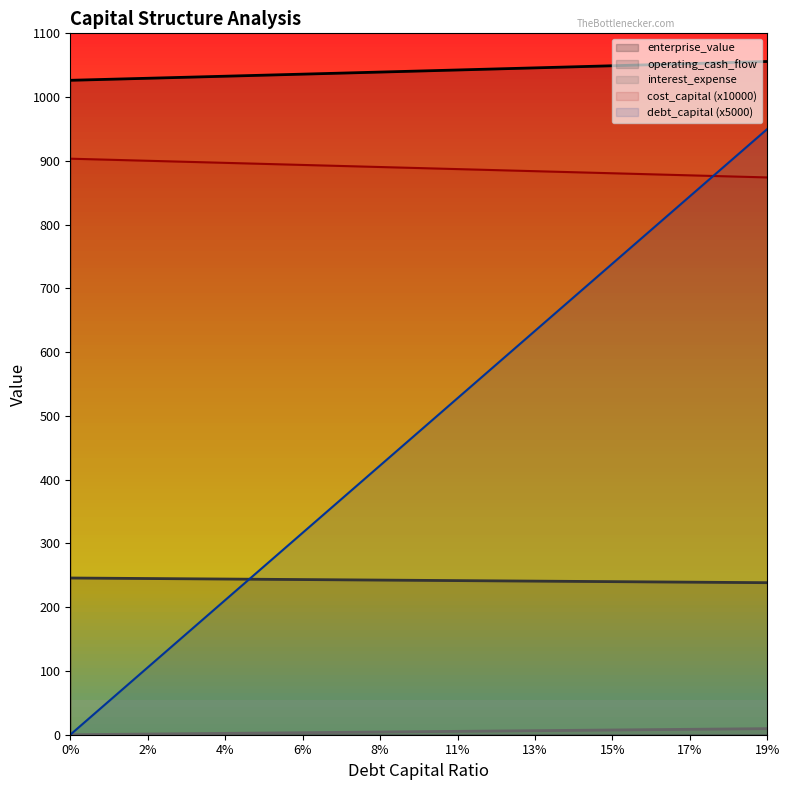

True or false: operating_cash_flow and cost_capital (x10000) cross at least once.

False